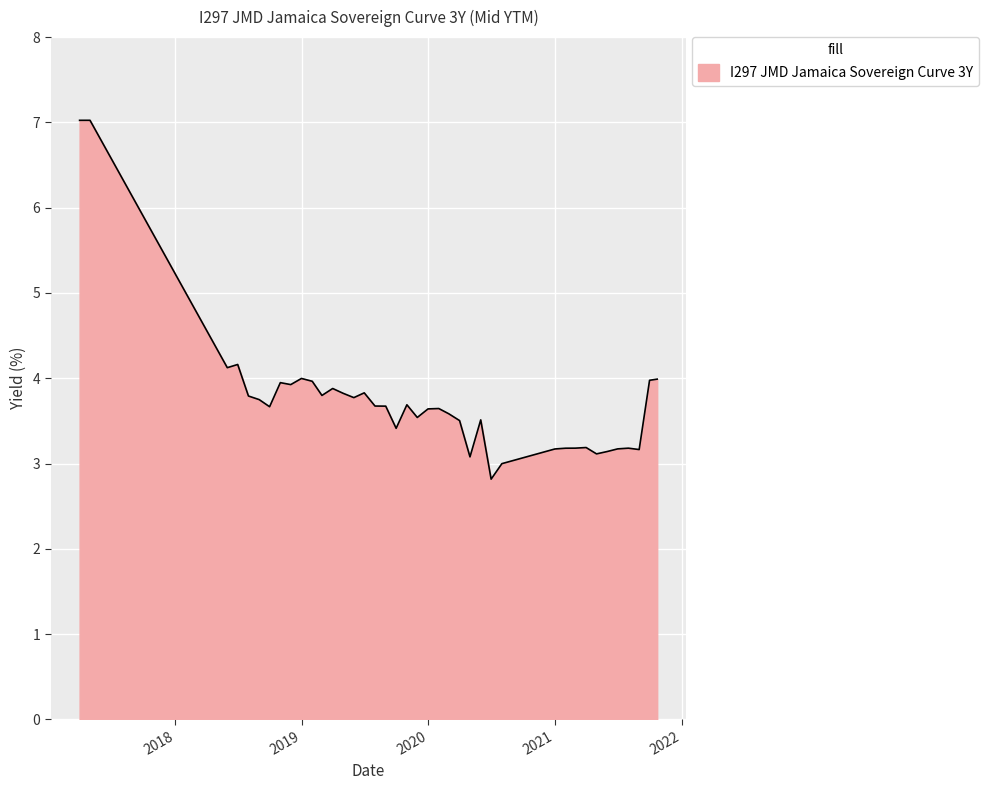

What is the minimum value shown in the chart?

2.8